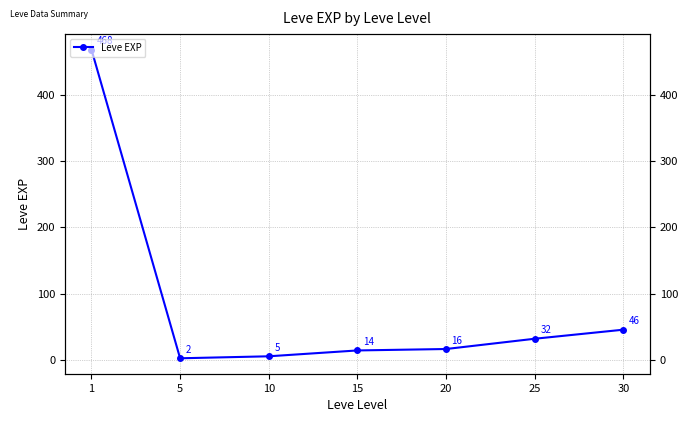

How many values exceed 16?

4